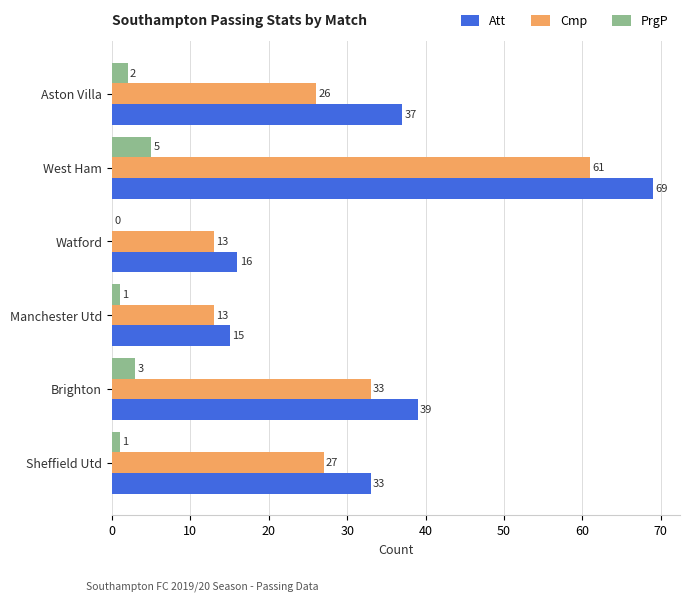

Which series has the largest range (max minus min)?

Att